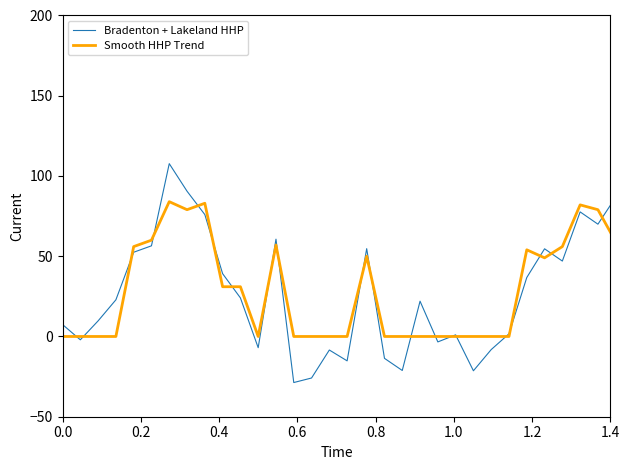

List the series in order of their peak value, lowest first.

Smooth HHP Trend, Bradenton + Lakeland HHP